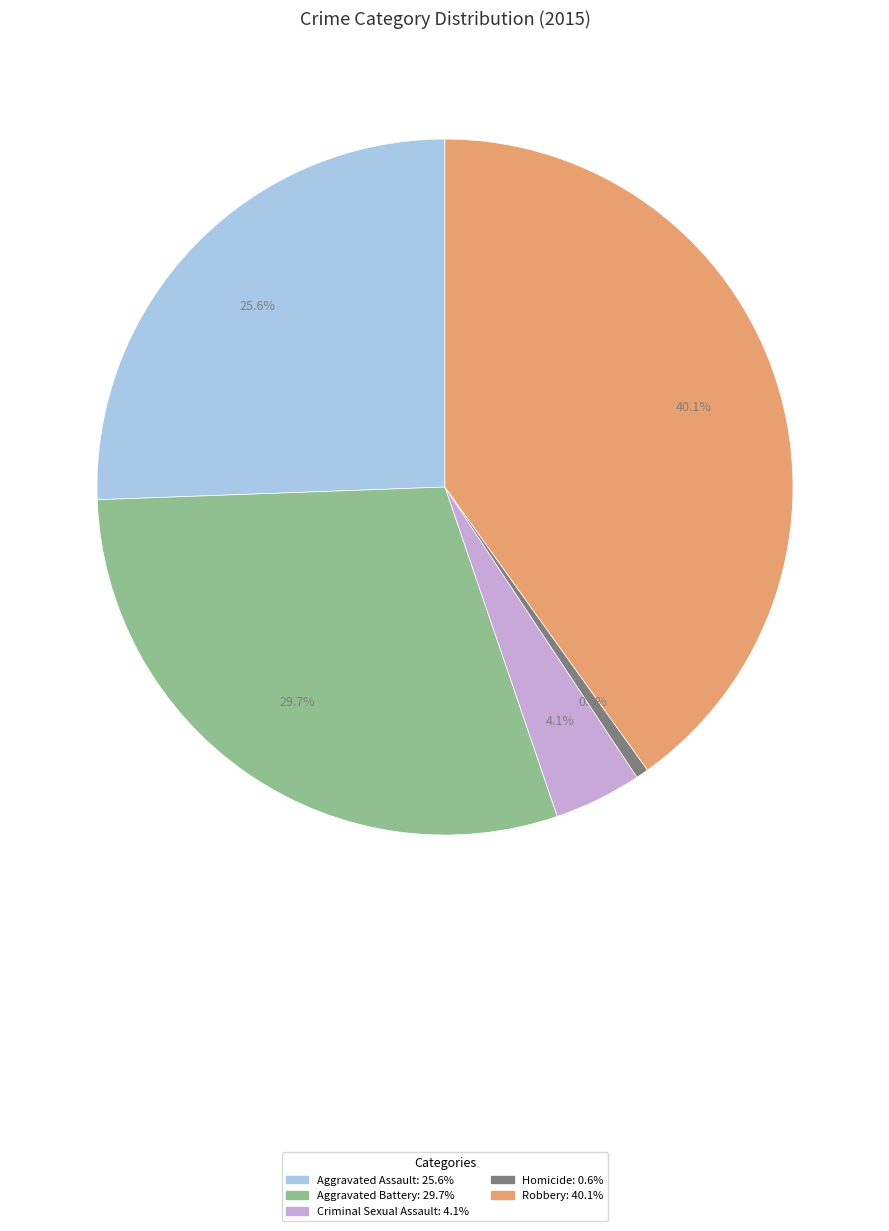

To the nearest percent, what percentage of the pie is Robbery?

40%